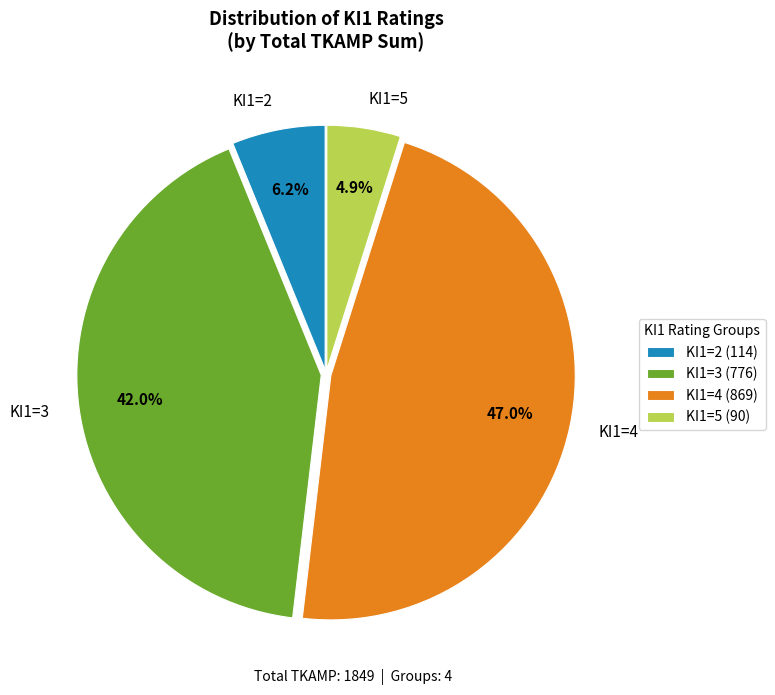

How much of the chart is everything except KI1=2?

93.8%